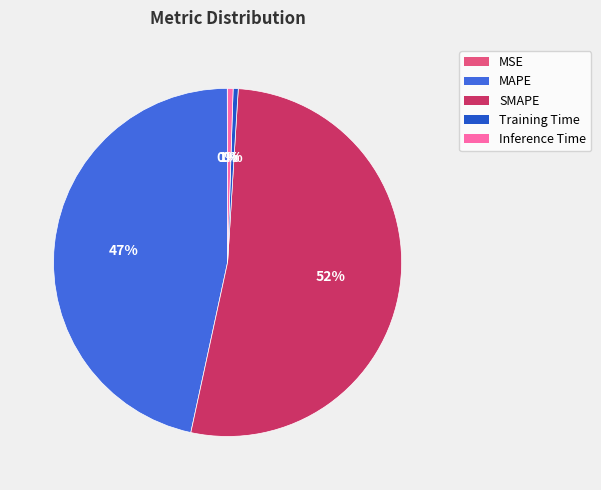

Is it true that Inference Time is 1% of the pie?

True